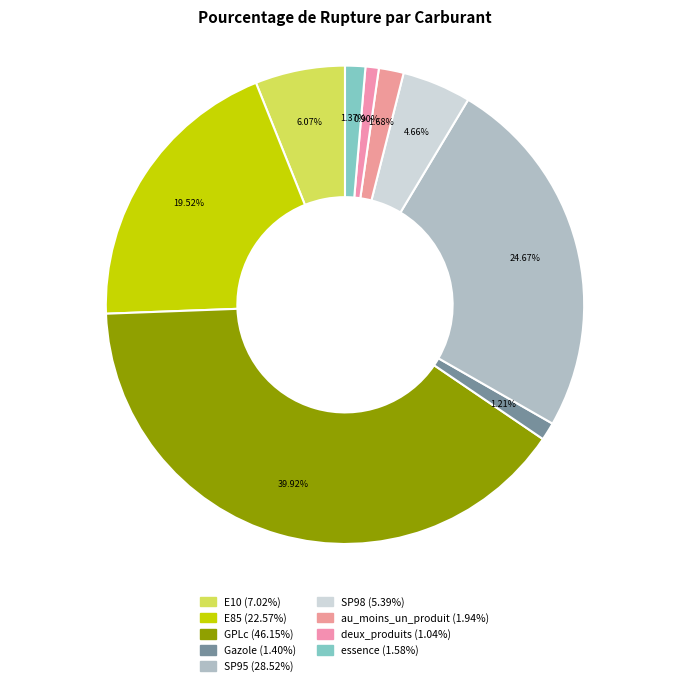

What is the total percentage of SP98 and au_moins_un_produit?

6.3%